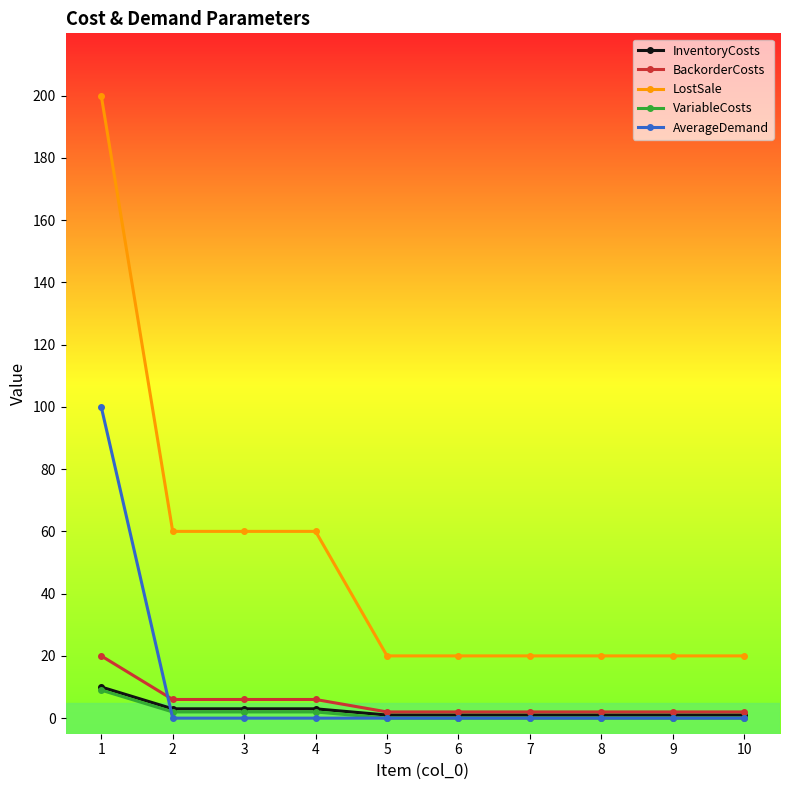

True or false: AverageDemand and LostSale intersect in this chart.

False